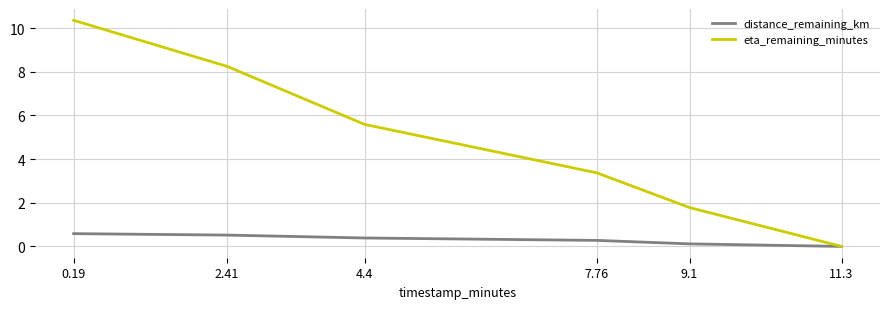

Is the value of distance_remaining_km at 11.3 greater than the value of eta_remaining_minutes at 4.4?

No